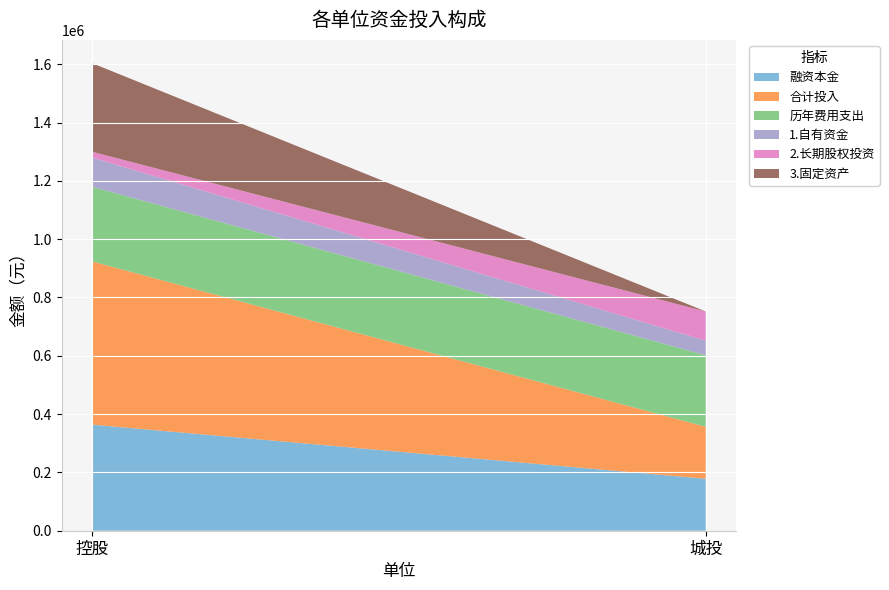

What is the label of the 1st point from the right?

城投